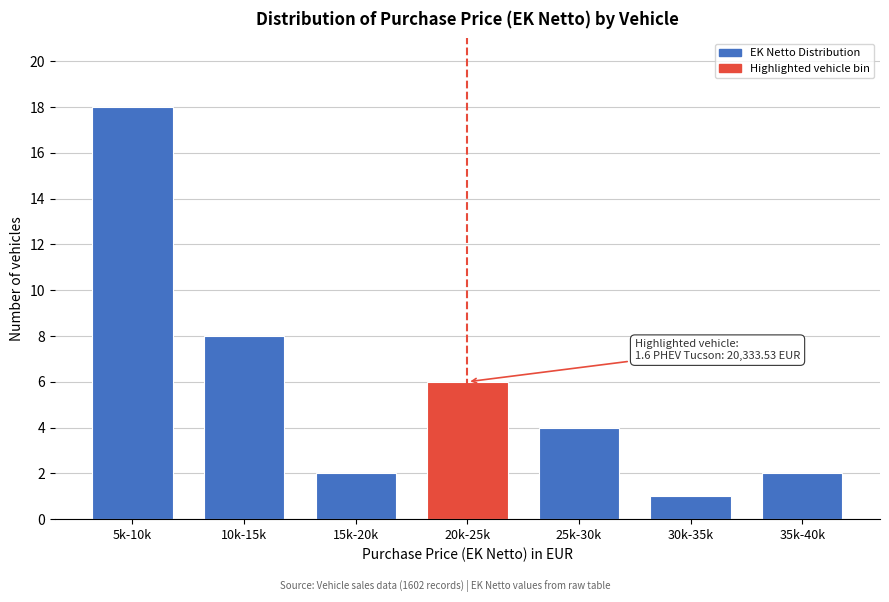

Reading left to right, what are all the values shown in this chart?

5k-10k=18	10k-15k=8	15k-20k=2	20k-25k=6	25k-30k=4	30k-35k=1	35k-40k=2